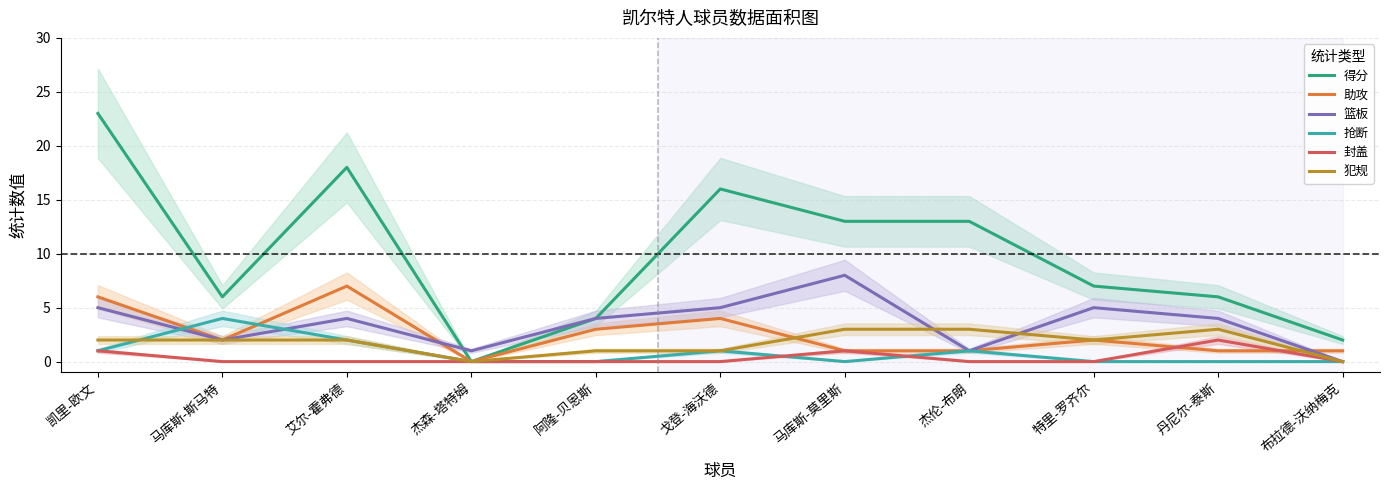

How many values in the 助攻 series are below 2?

5